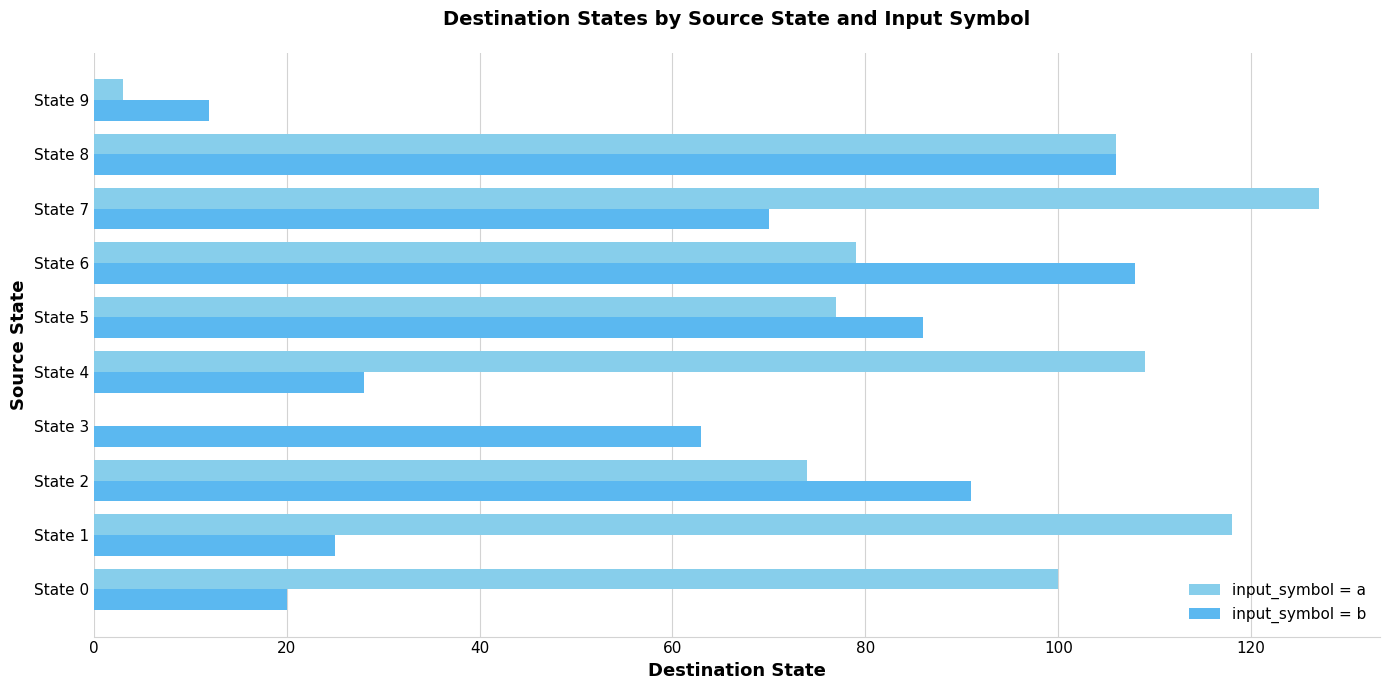

Which series has the widest spread of values?

input_symbol = a